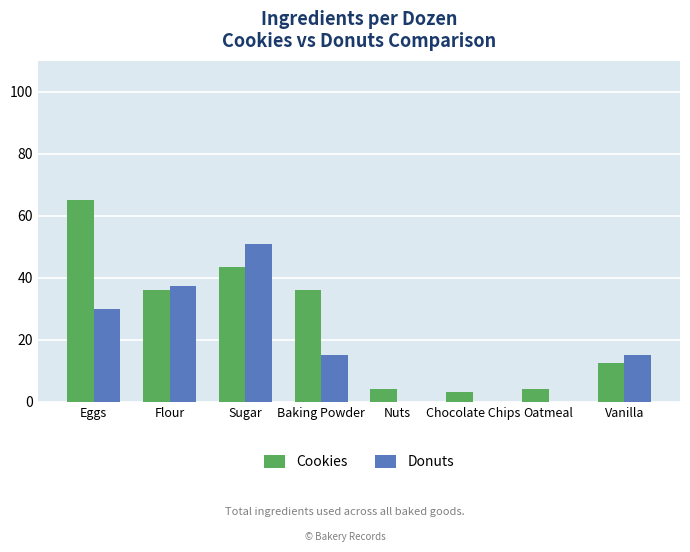

Where is Donuts nearest to the value 25?

Eggs